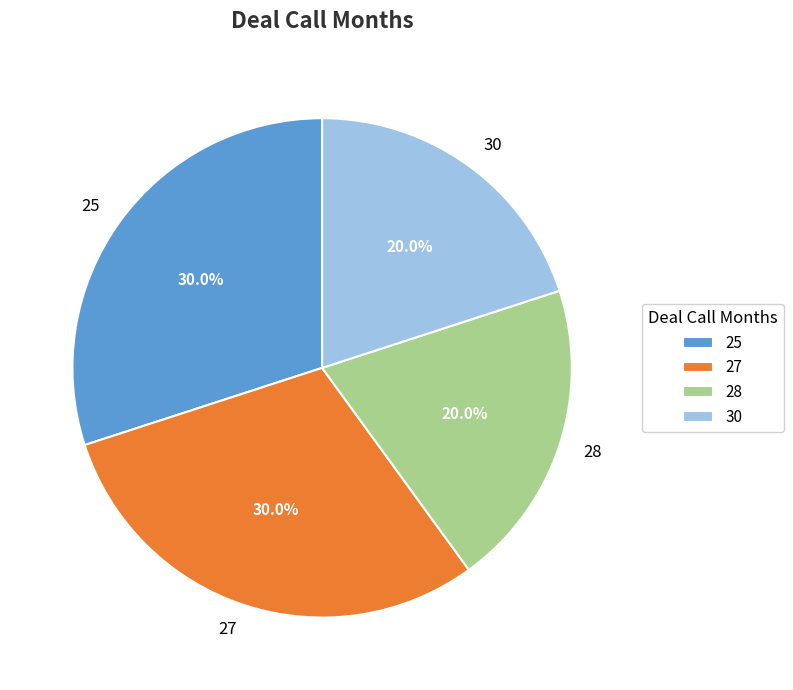

To the nearest percent, what is the average slice percentage?

25%